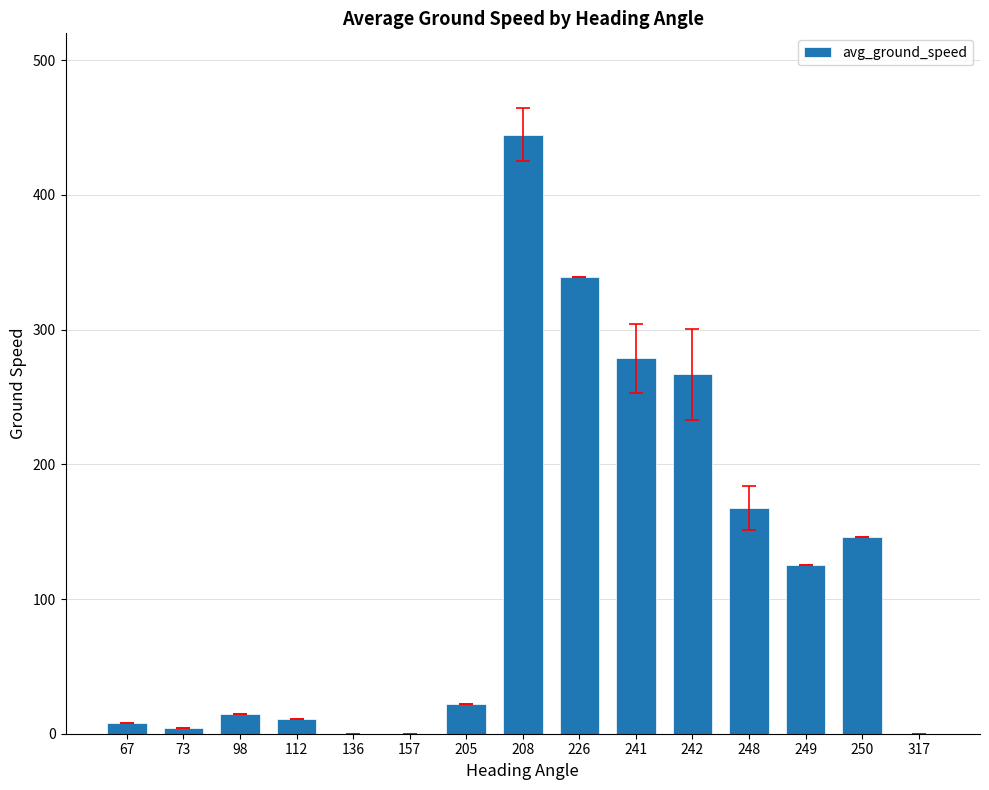

Which category has the highest value across all series?

208